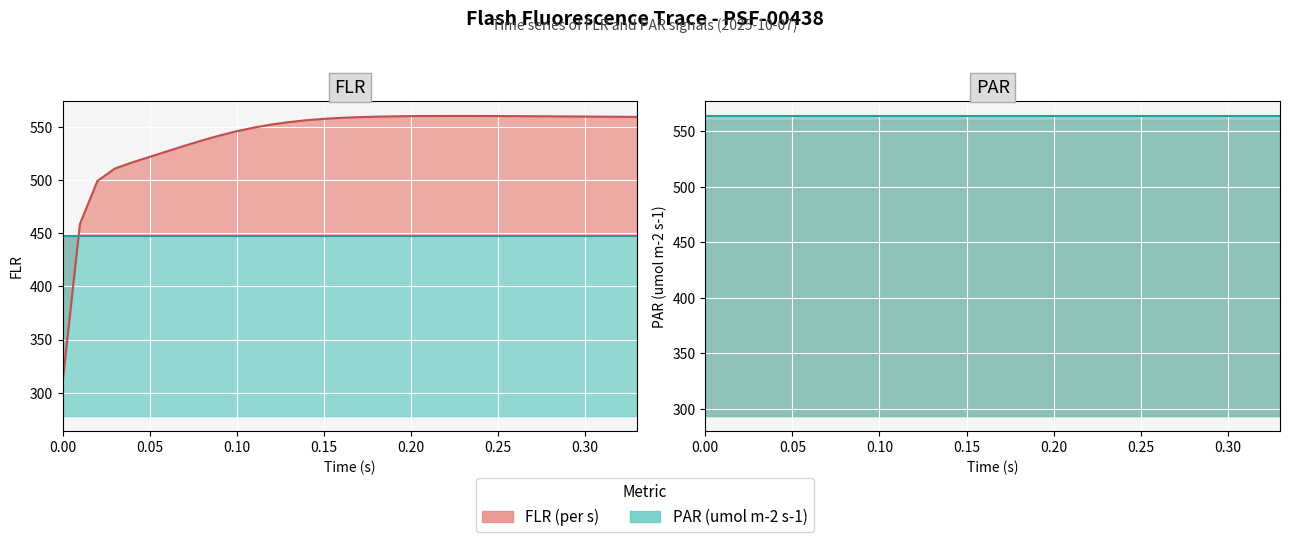

What is the label of the 17th point from the right?

17